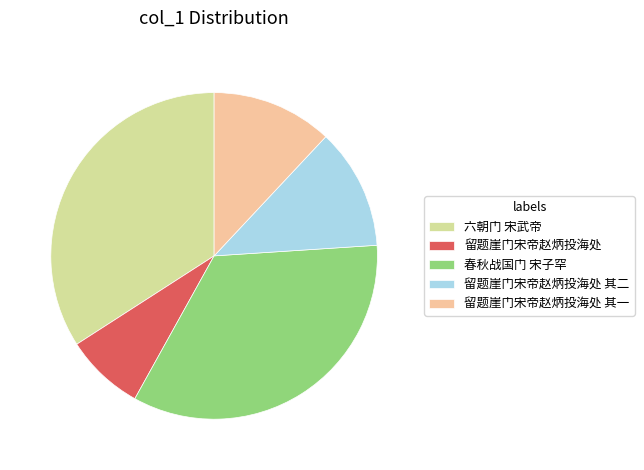

Between 留题崖门宋帝赵炳投海处 and 留题崖门宋帝赵炳投海处 其一, which is larger?

留题崖门宋帝赵炳投海处 其一